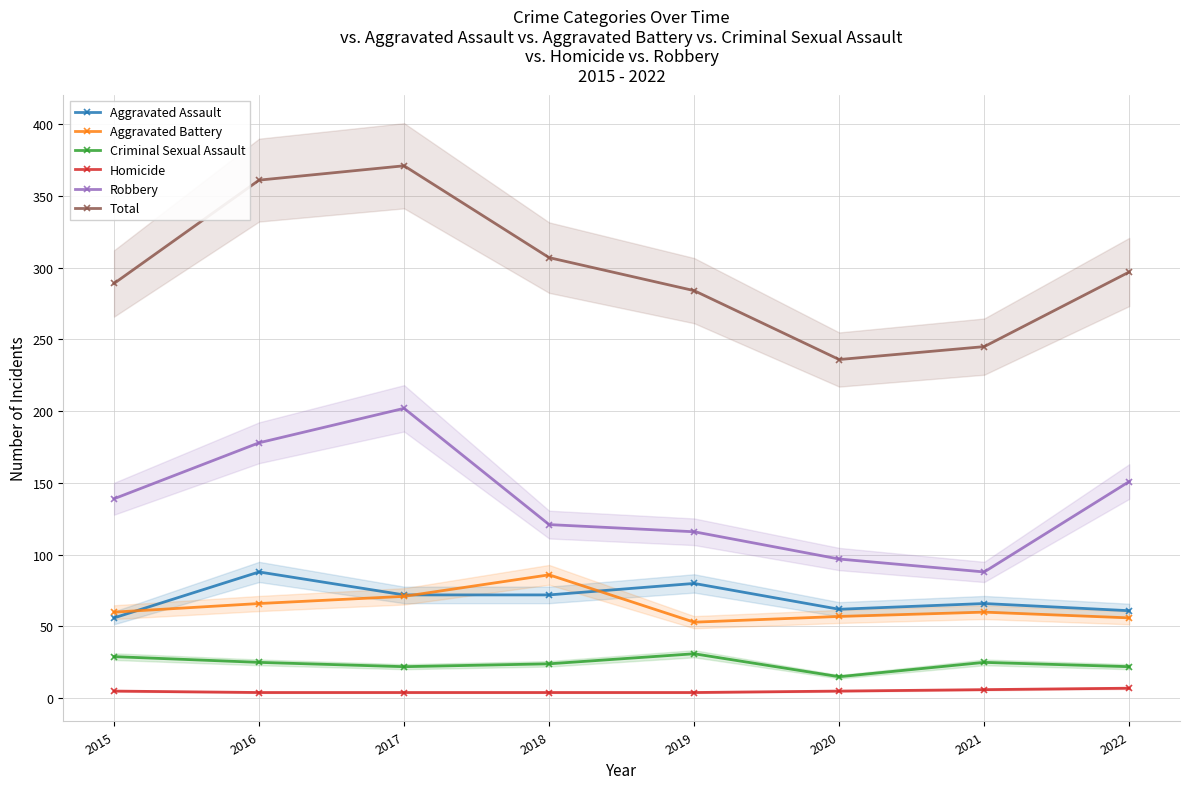

What is the difference between the Total values at 2017 and 2015?

82